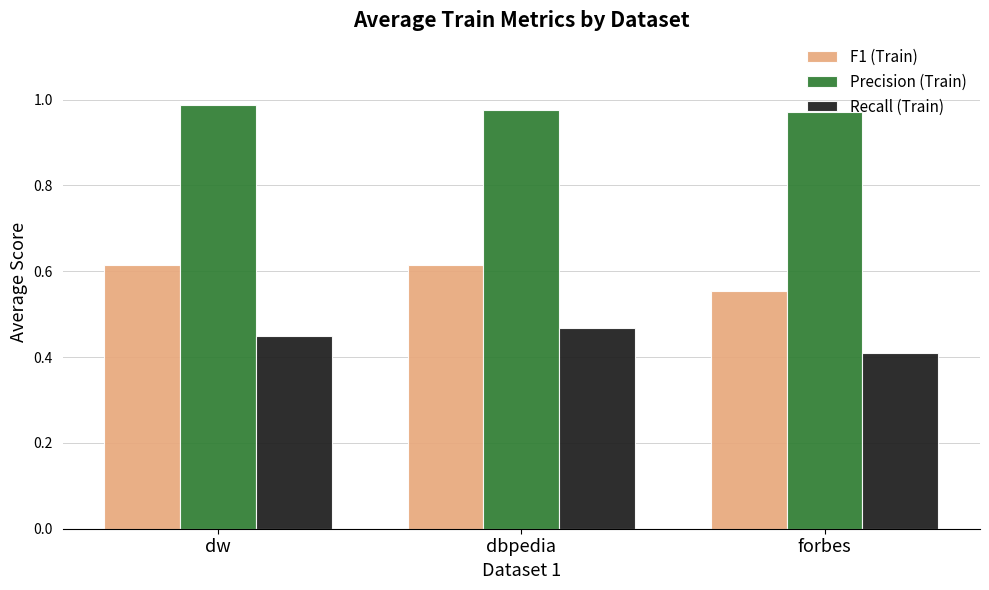

The Recall (Train) series shows 0.3 at dw. True or false?

False